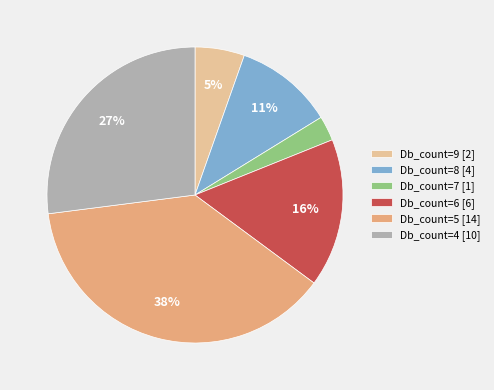

Which category has the biggest portion of the pie?

Db_count=5